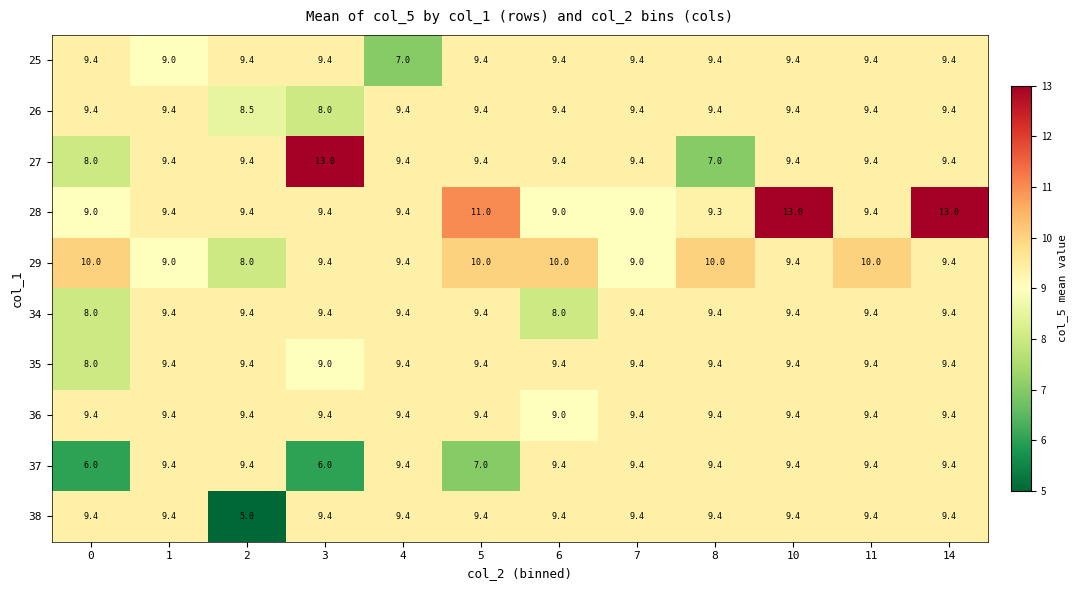

Between 4 and 7, which series saw the biggest shift?

25